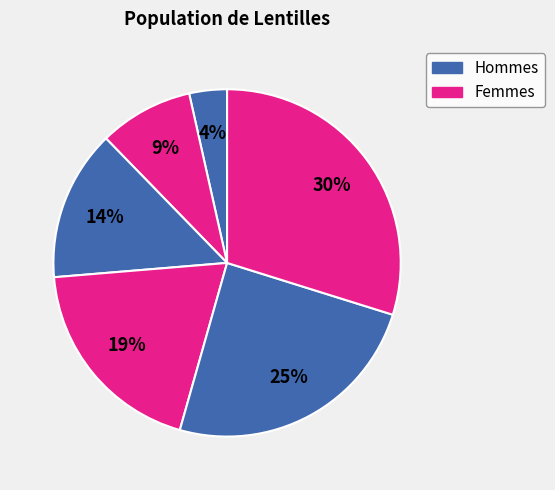

Count the number of slices in the pie.

6